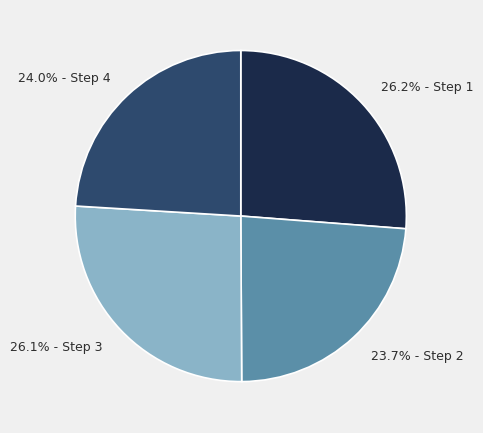

Does any single category account for the majority?

No